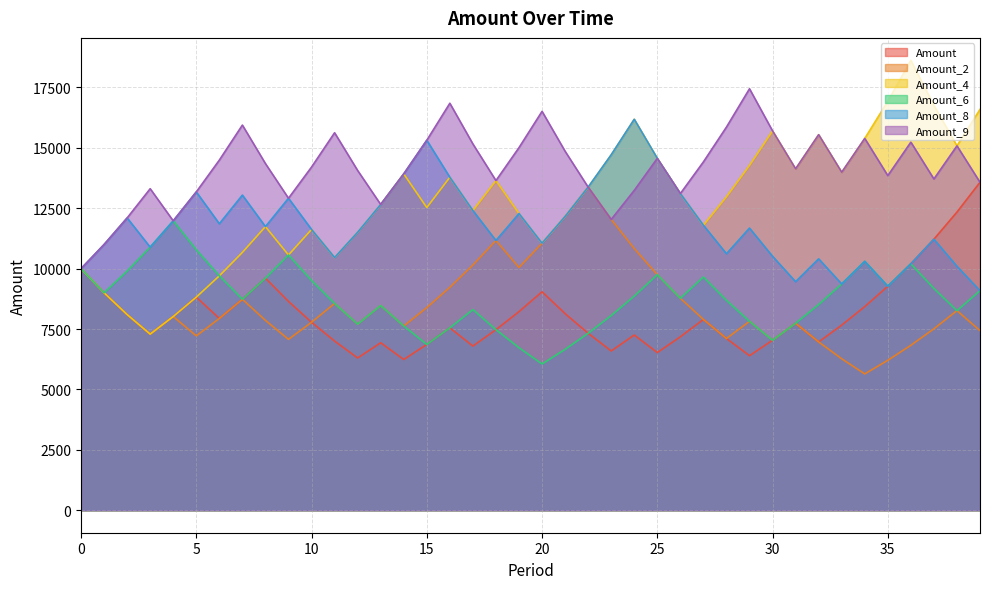

True or false: Amount_4 has more than 1 points higher than both neighbors.

True